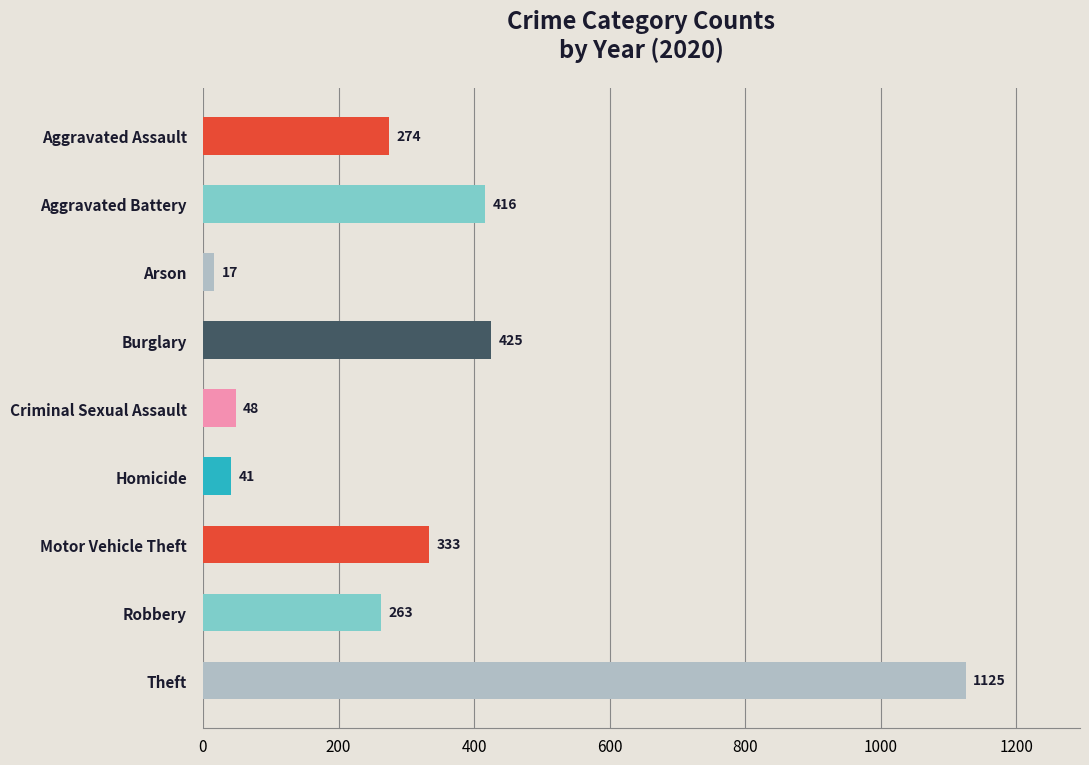

What is the value of the 5th bar from the top?

48